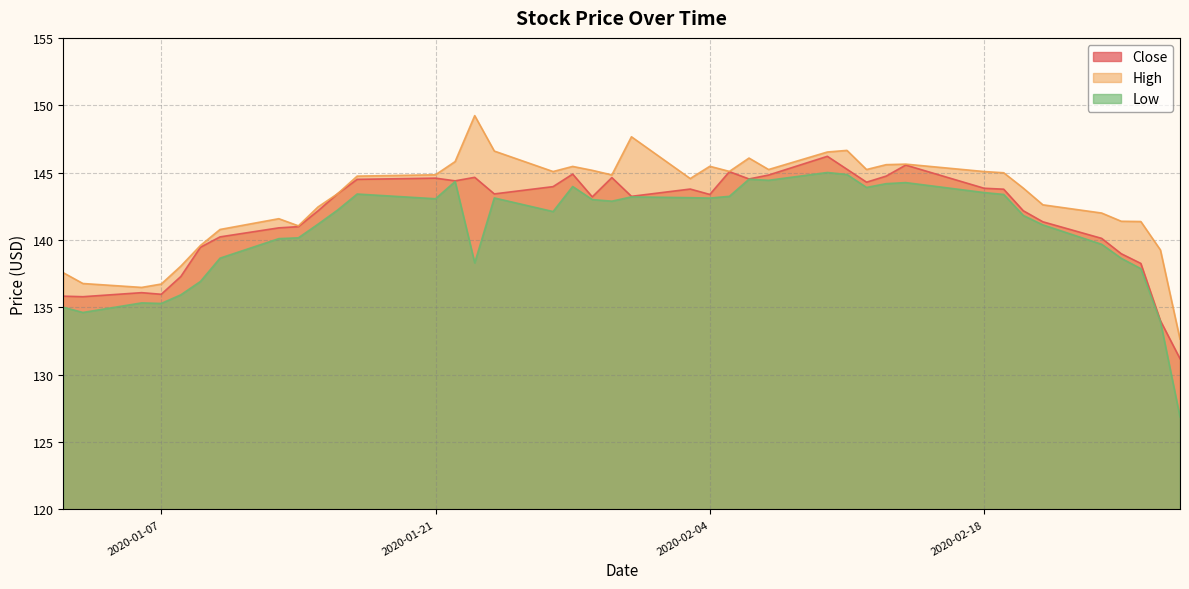

True or false: High and Close cross at least once.

False